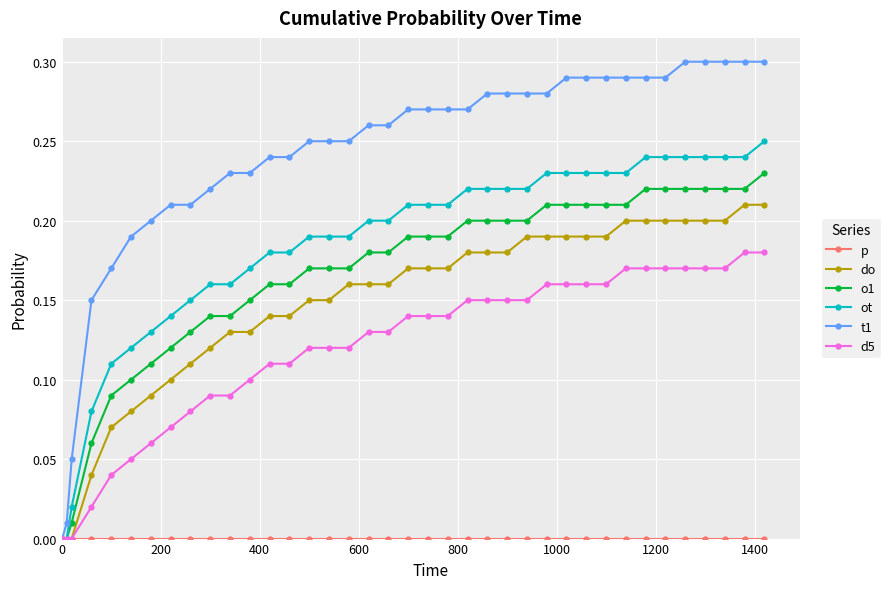

Which series has the largest range (max minus min)?

t1